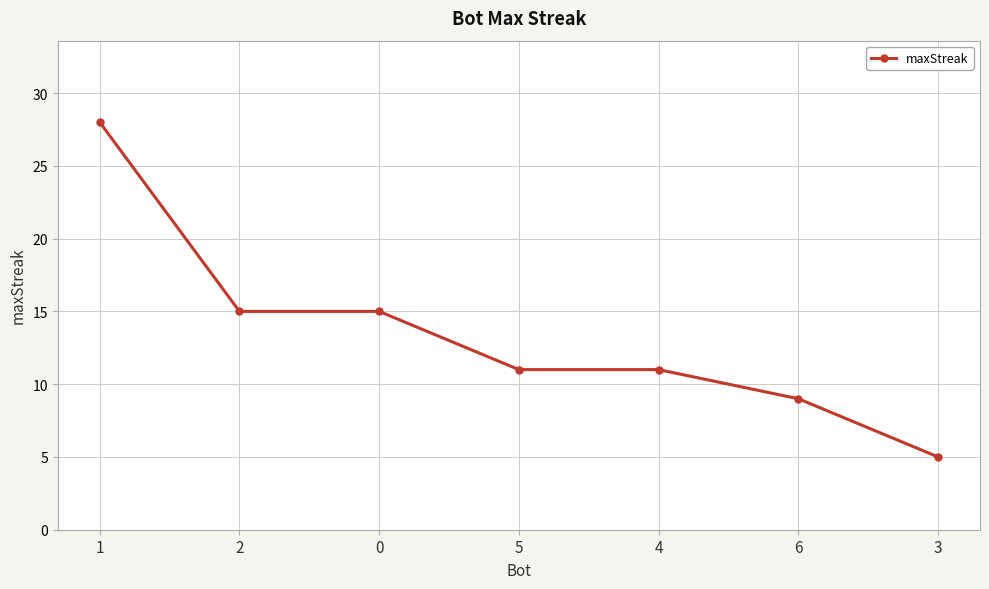

What is the sum of all values?

94